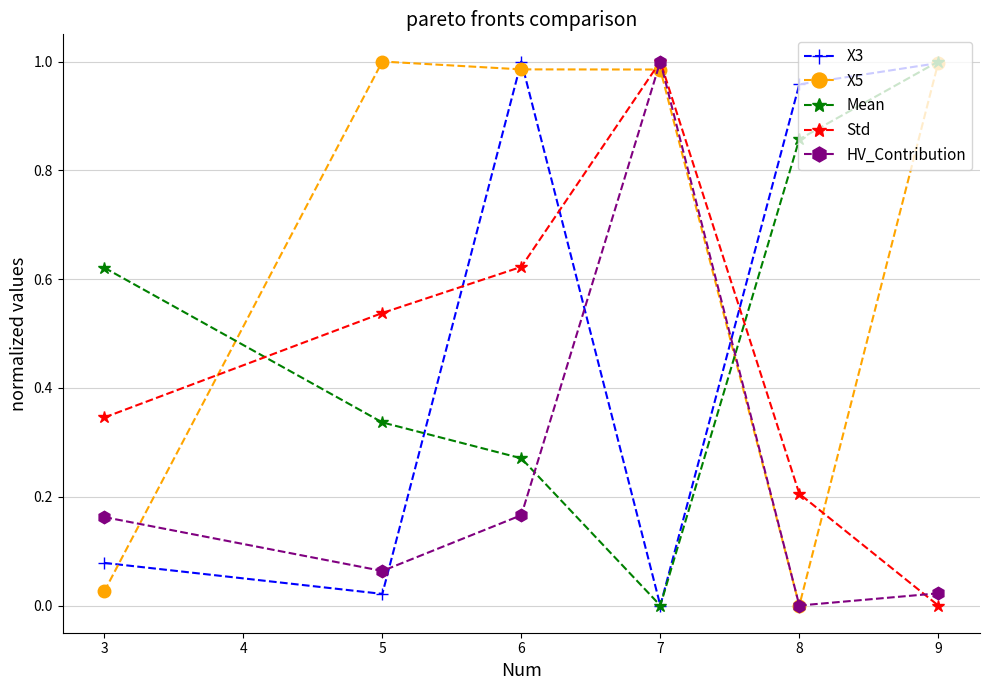

Where is the first local maximum for X5?

5